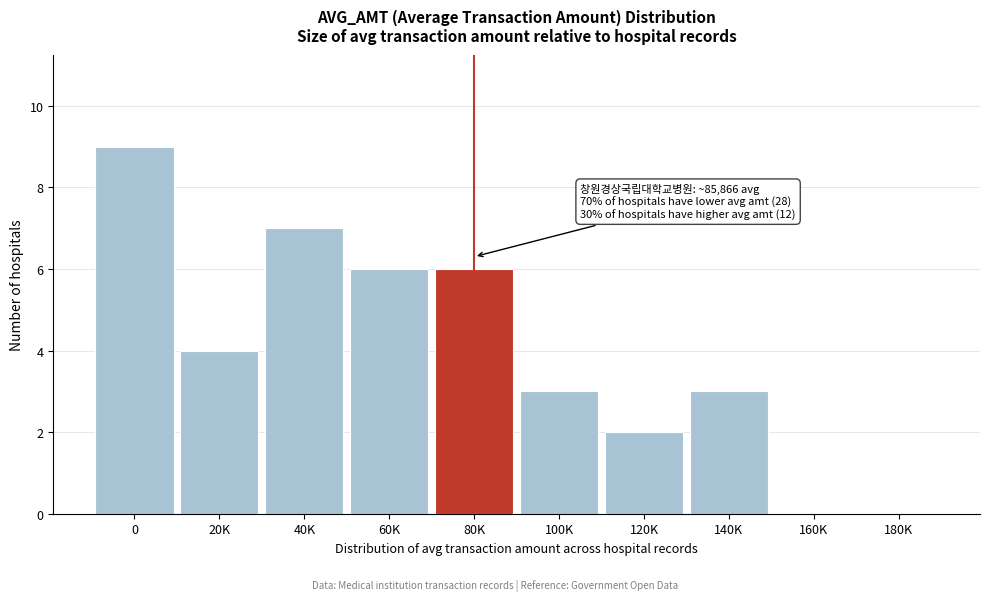

Reading left to right, extract all data points from this chart.

0=9	20K=4	40K=7	60K=6	80K=6	100K=3	120K=2	140K=3	160K=0	180K=0